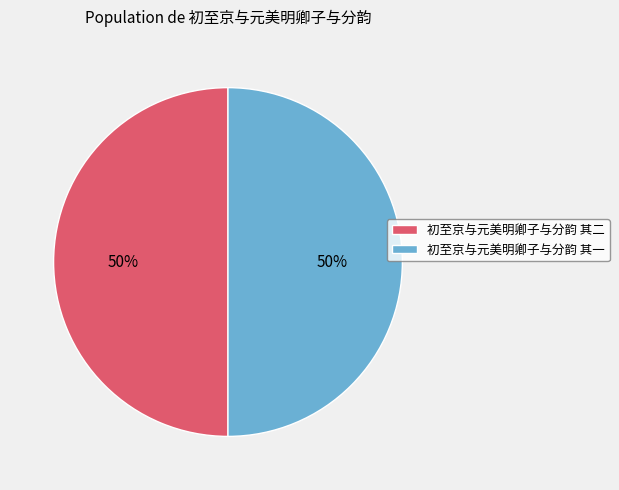

True or false: 初至京与元美明卿子与分韵 其一 accounts for 50% of the total.

True